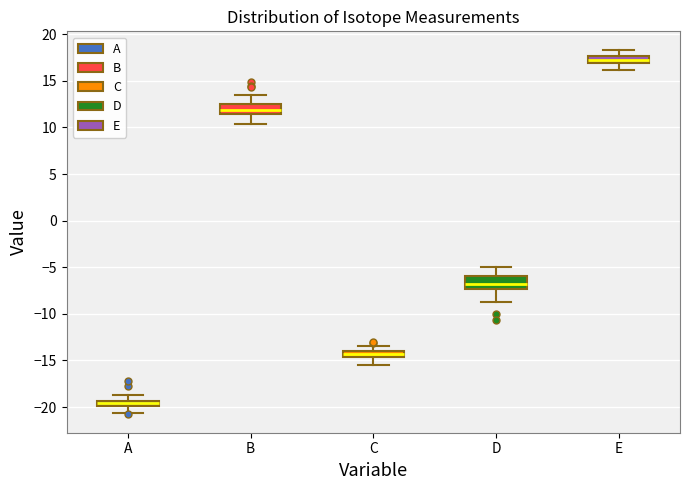

Which box's median line is the lowest?

A